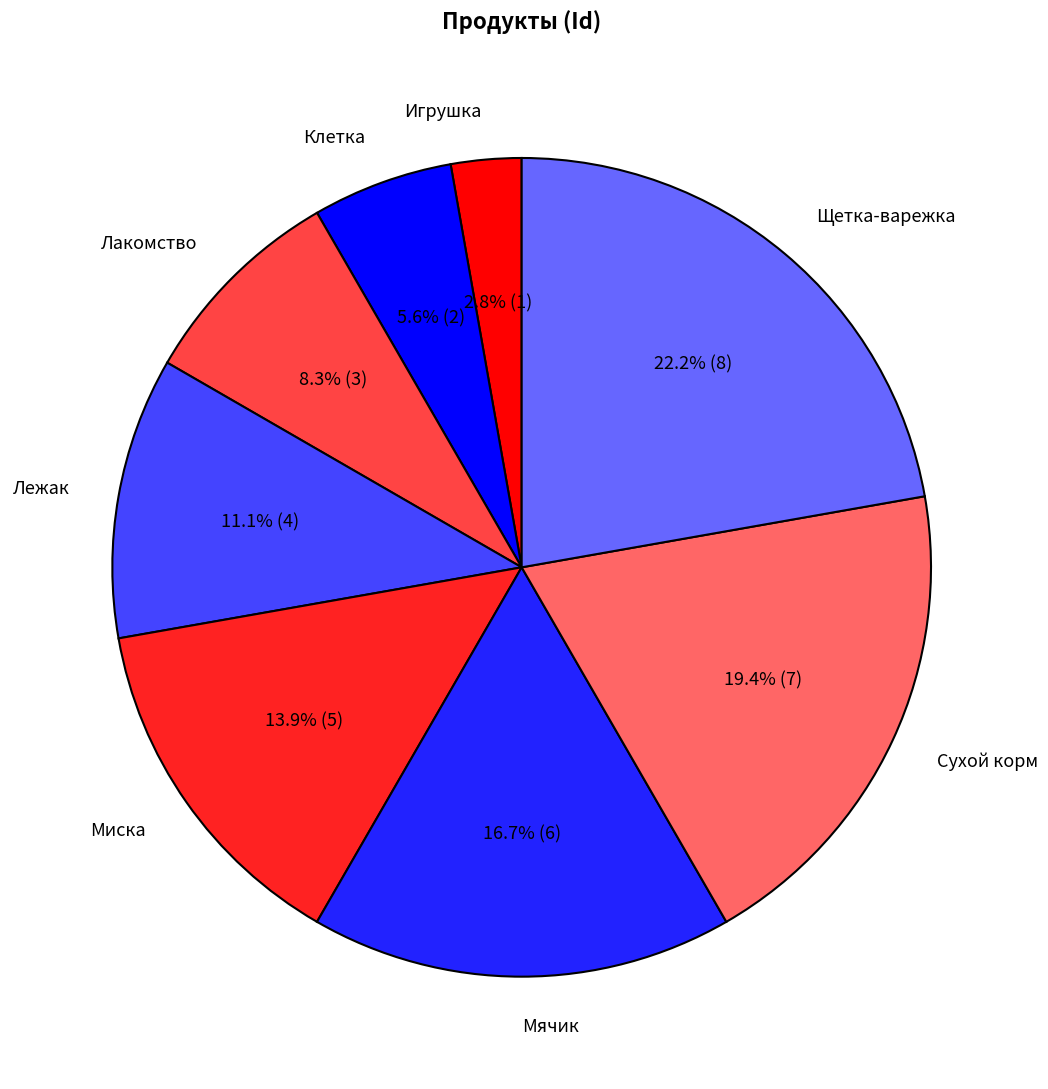

Is there any slice that represents more than half of the pie?

No